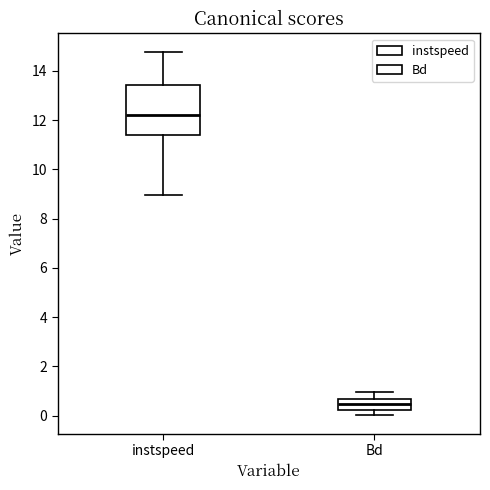

Which box's median line is the highest?

instspeed